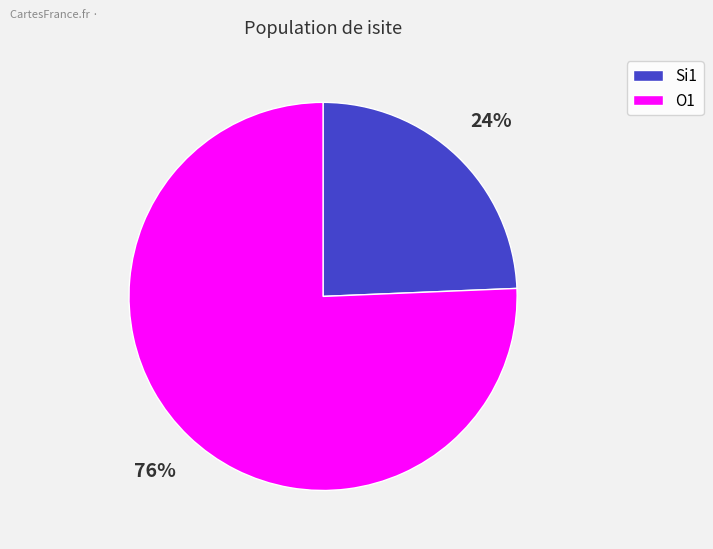

Is there a majority slice in this chart?

Yes